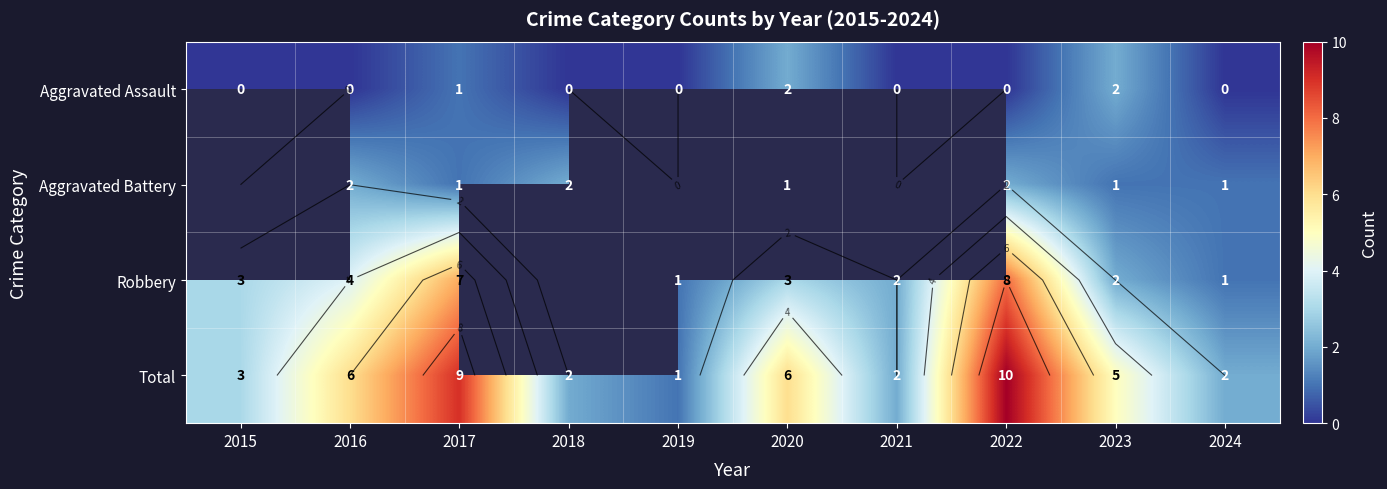

What is the difference between the second highest and minimum values in the Total series?

8.0